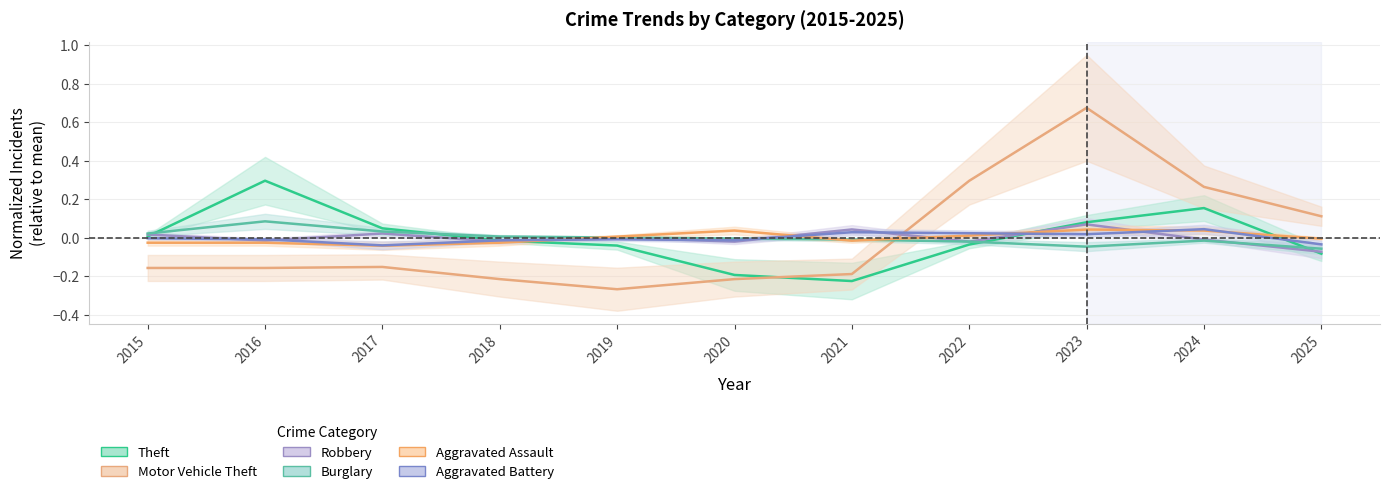

The value of Burglary at 2024 is -0.0. True or false?

True